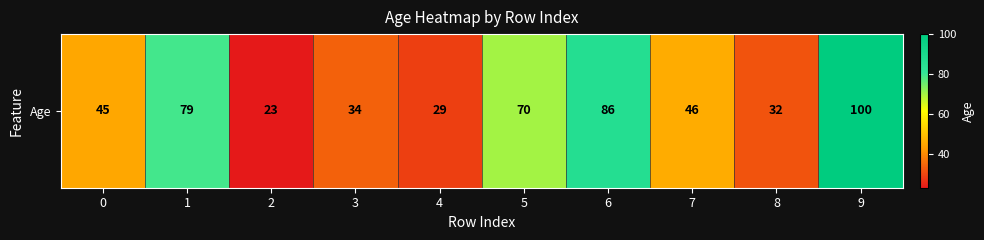

What is the difference between the values at 5 and 9?

30